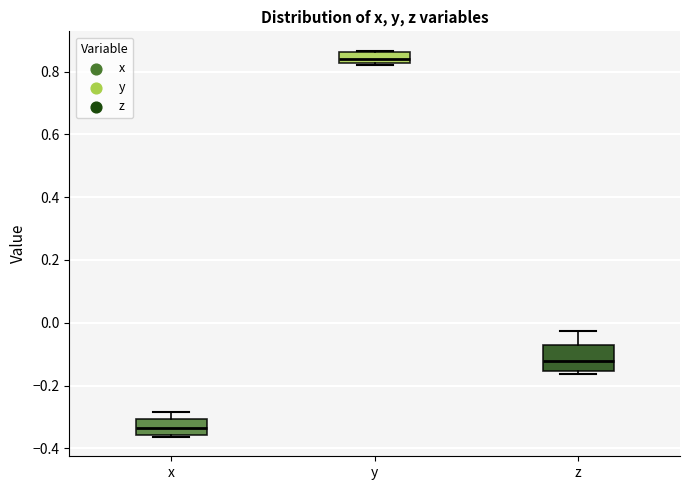

Reading left to right, read every box against the y-axis: the position of its median line, the range the box covers, and the ends of its whiskers. The values are not printed on the chart, so give them approximately, as read against the axis.

x: median -0.34, box -0.36 to -0.30, whiskers -0.36 to -0.28
y: median 0.84, box 0.82 to 0.86, whiskers 0.82 (just below the box's lower edge) to 0.86
z: median -0.12, box -0.16 to -0.08, whiskers -0.16 (just below the box's lower edge) to -0.02